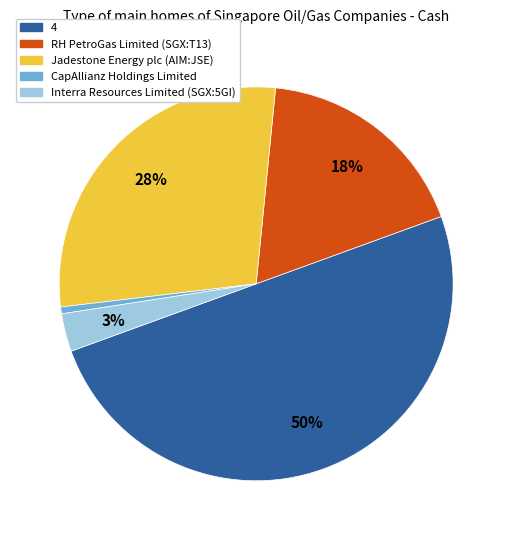

To the nearest percent, what is the difference between the largest and smallest slice percentages?

49%